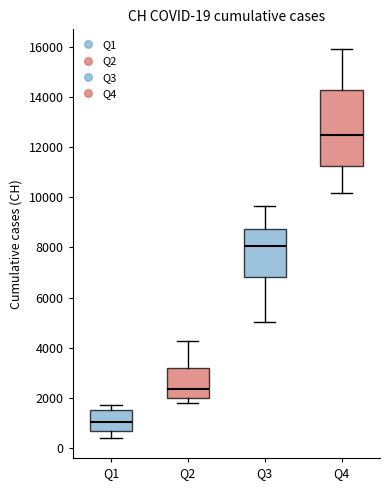

Which box is the tallest, from its lower edge to its upper edge?

Q4